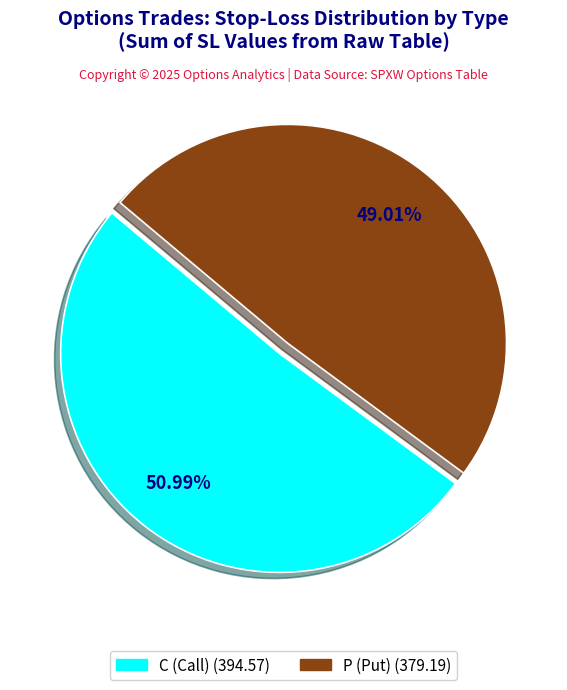

How many slices are in this pie chart?

2